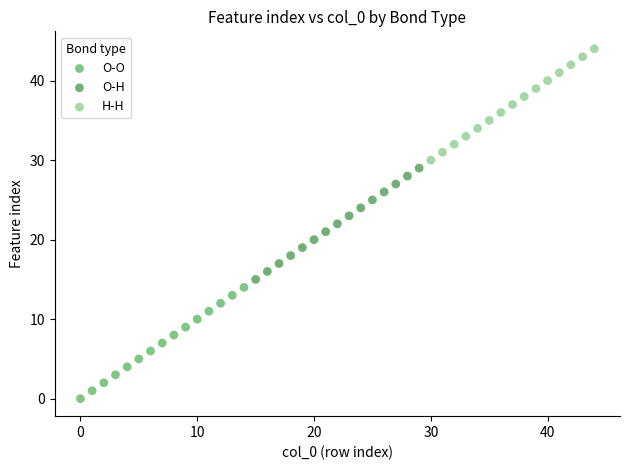

What are all the series names shown in the legend?

O-O, O-H, H-H